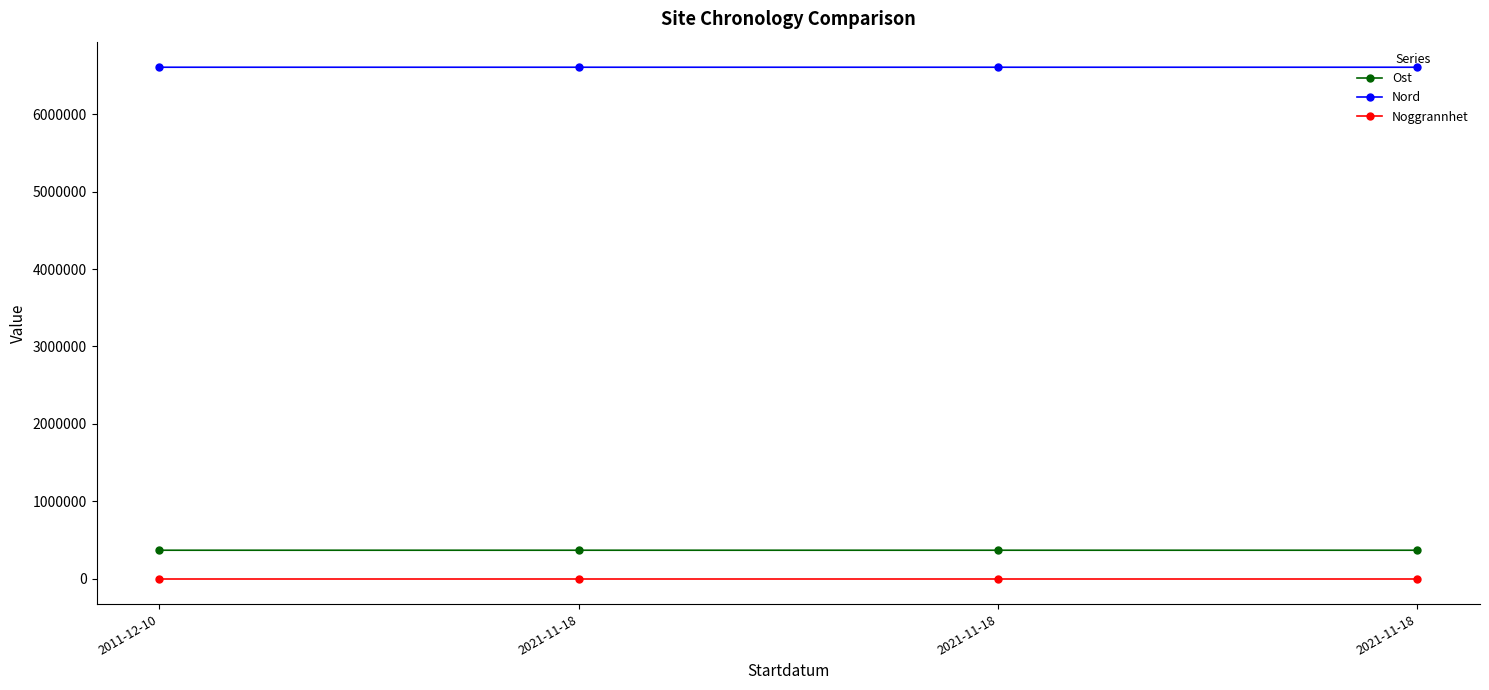

Reading left to right, what are all the values shown in this chart?

Ost: 365769.1	365791.3	365760.1	365757.9
Nord: 6609057.1	6609039.6	6609073.2	6609026.1
Noggrannhet: 25.0	25.0	25.0	25.0